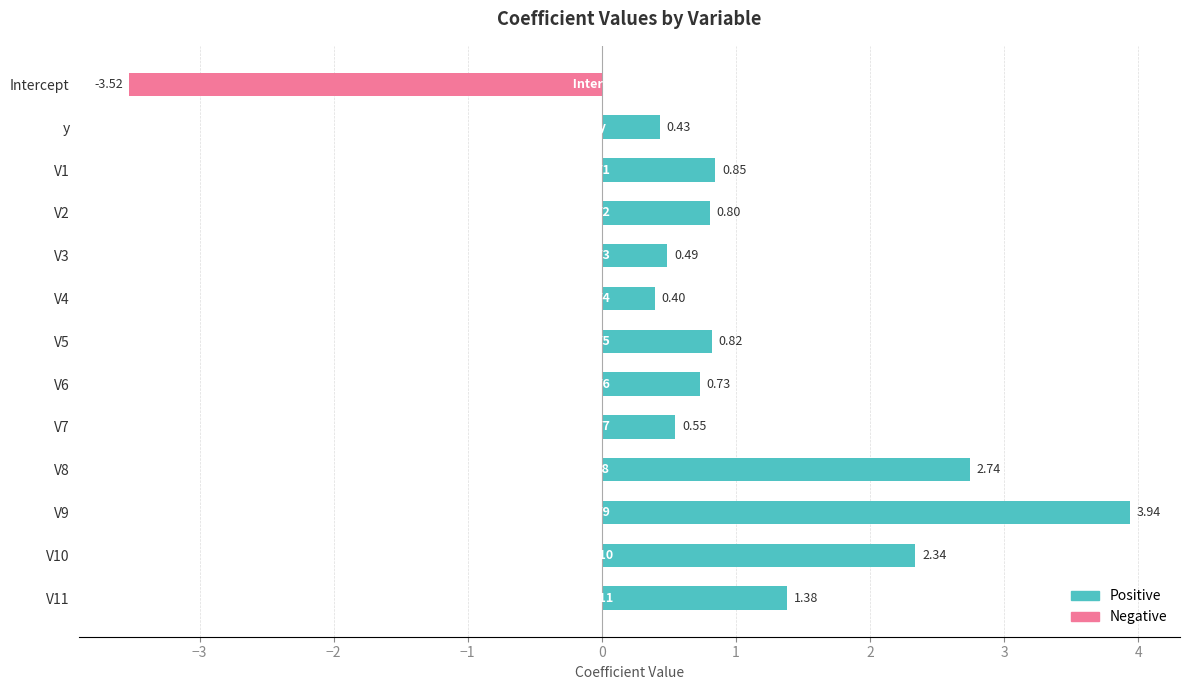

How many values in the Positive series exceed 0?

12